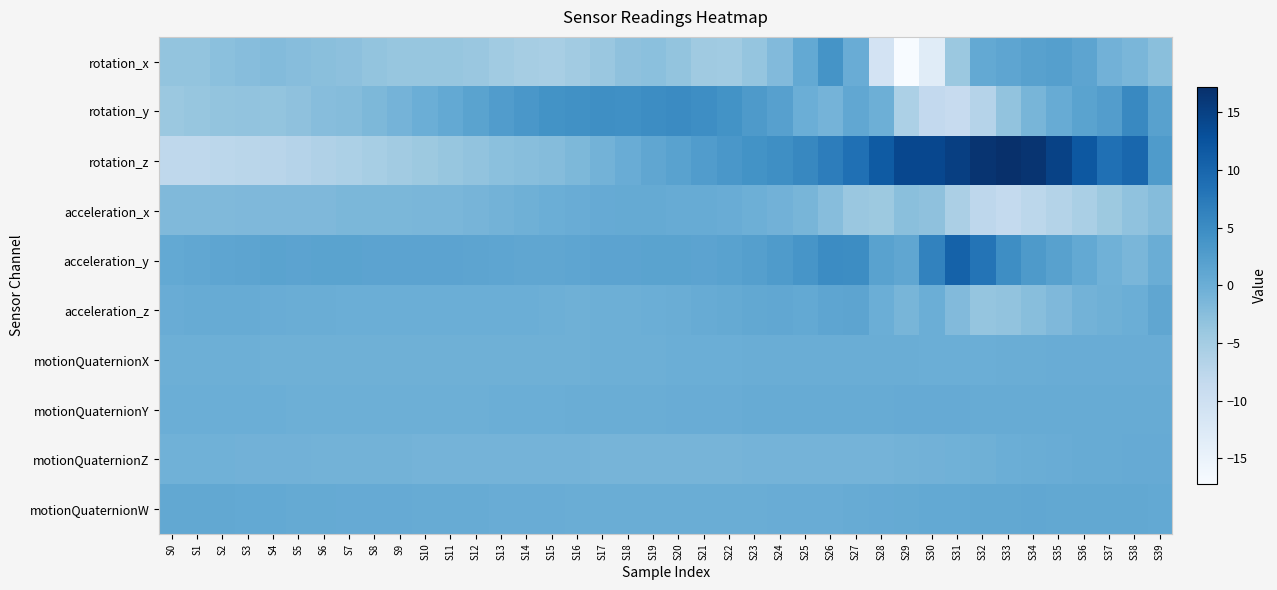

Between S7 and S22, which series saw the biggest shift?

rotation_z